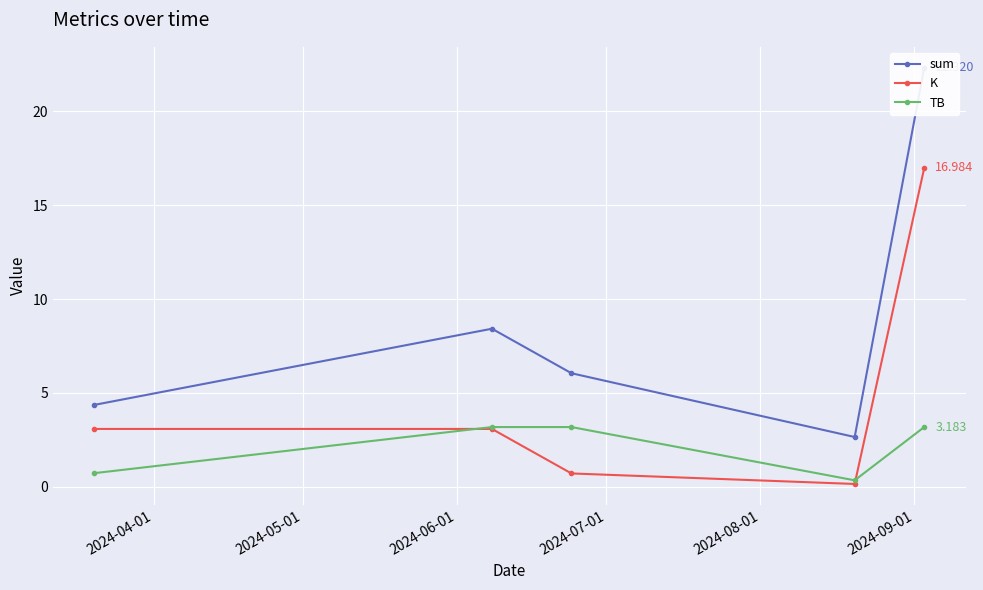

True or false: K has more than 2 interior local peaks.

False